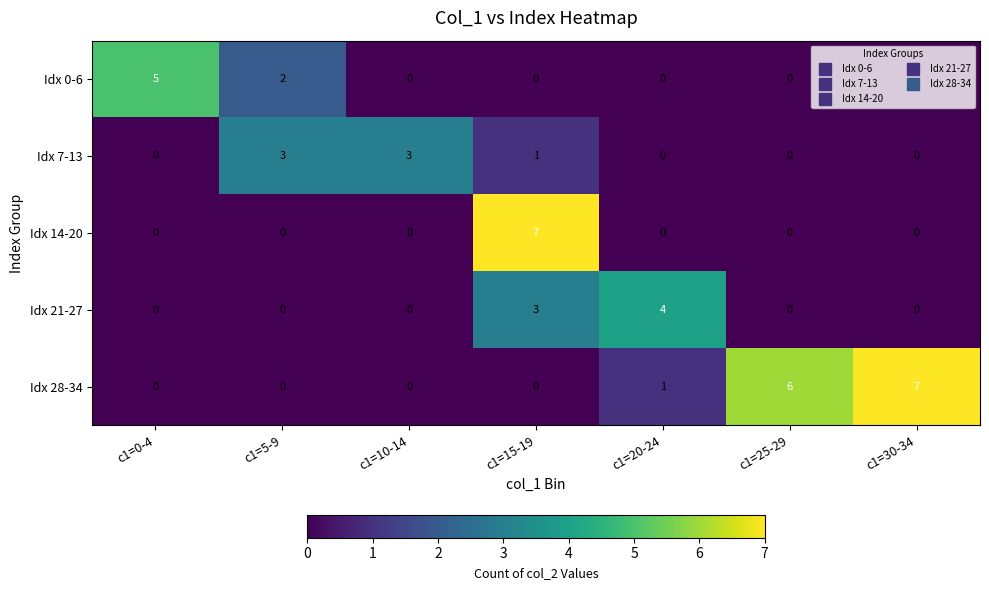

What is the difference between the highest and lowest values at c1=0-4?

5